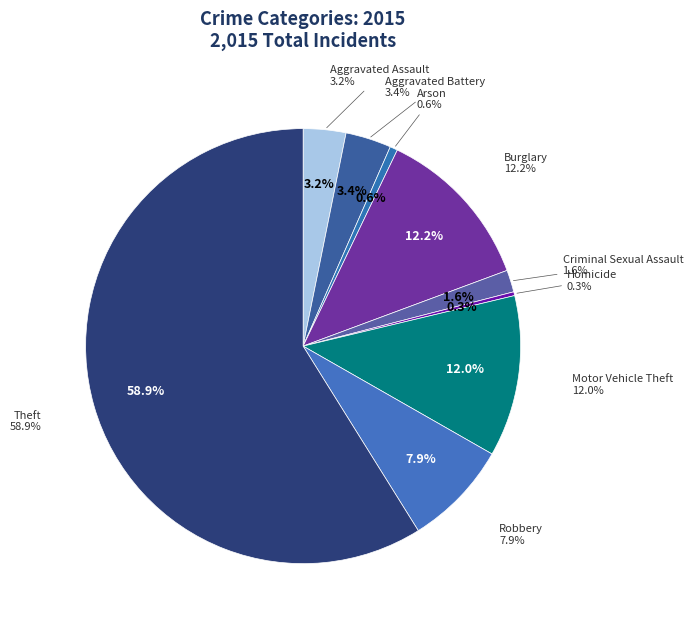

Which category accounts for the majority?

Theft